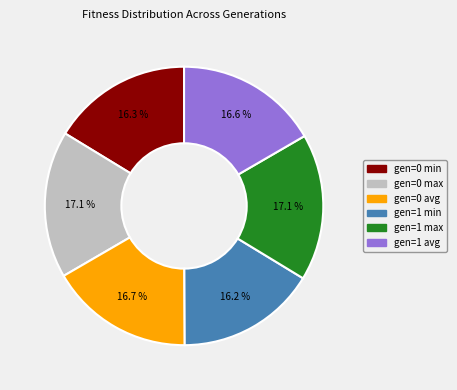

Combined, what portion of the pie is gen=1 avg and gen=0 max?

33.7%